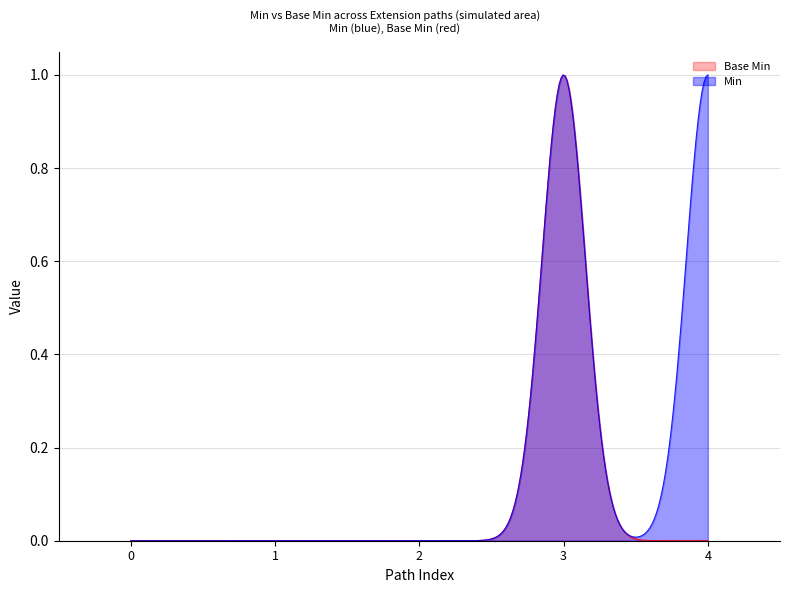

Rank the series by their average value, from highest to lowest.

Min, Base Min